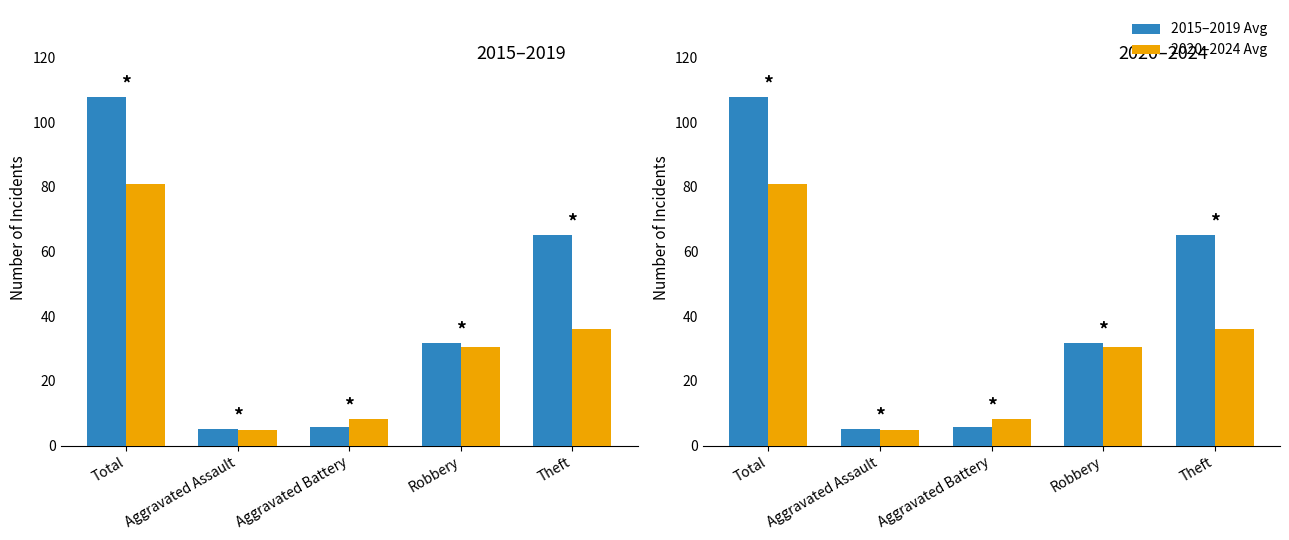

What is the sum of all 2015–2019 Avg values?

215.0